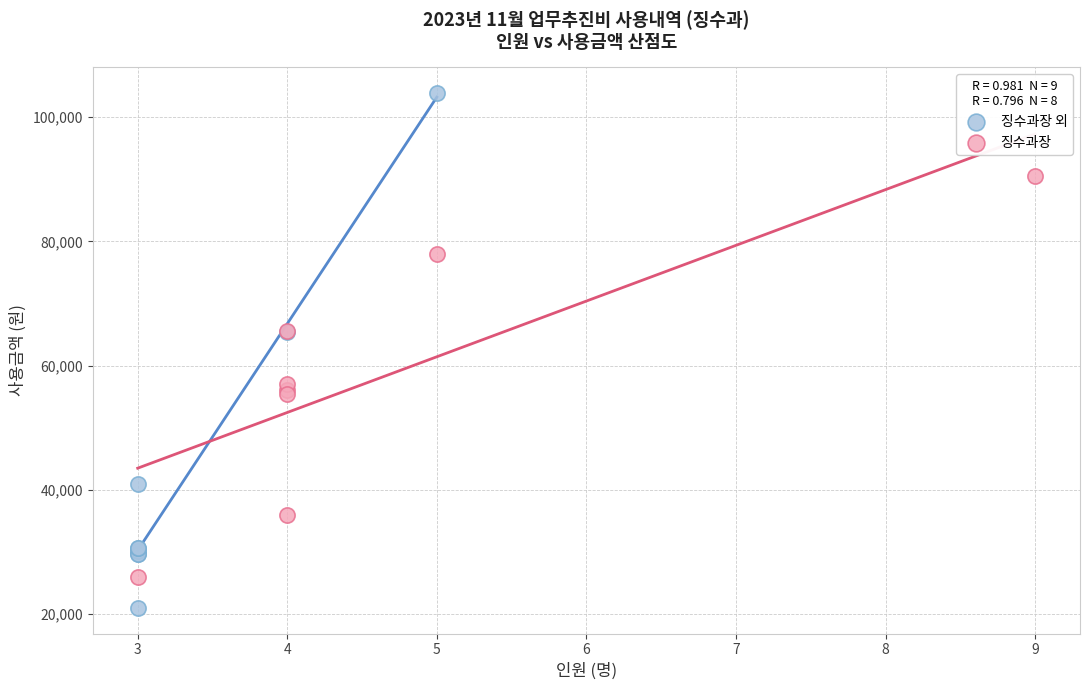

Which series contains the highest Y value?

징수과장 외